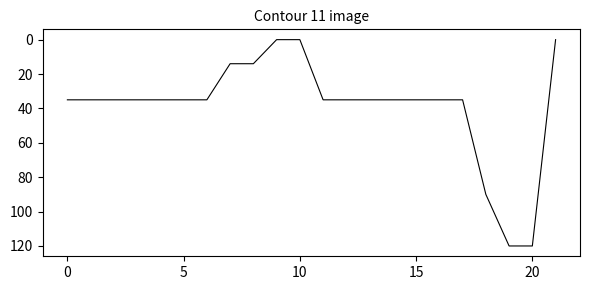

Reading left to right, extract all data points from this chart.

35	35	35	35	35	35	35	14	14	0	0	35	35	35	35	35	35	35	90	120	120	0